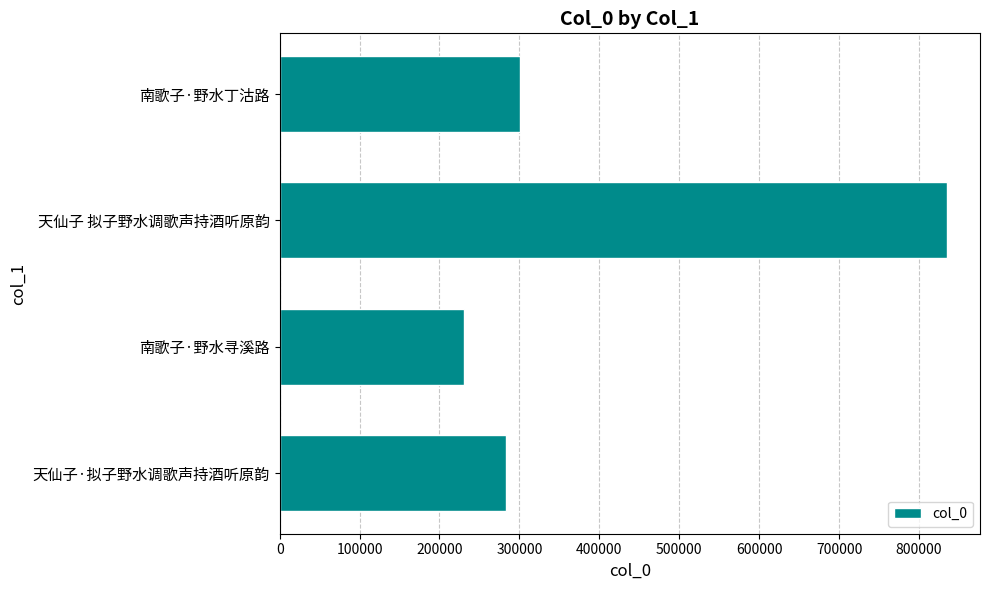

Reading bottom to top, transcribe all the data shown in this chart.

天仙子·拟子野水调歌声持酒听原韵=283459	南歌子·野水寻溪路=230459	天仙子 拟子野水调歌声持酒听原韵=834550	南歌子·野水丁沽路=300306